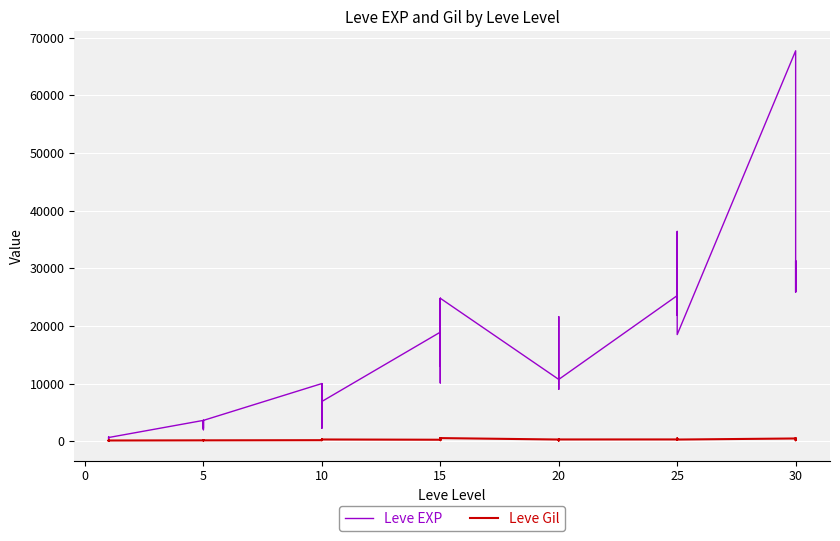

Rank the series at 25 from highest to lowest value.

Leve EXP, Leve Gil